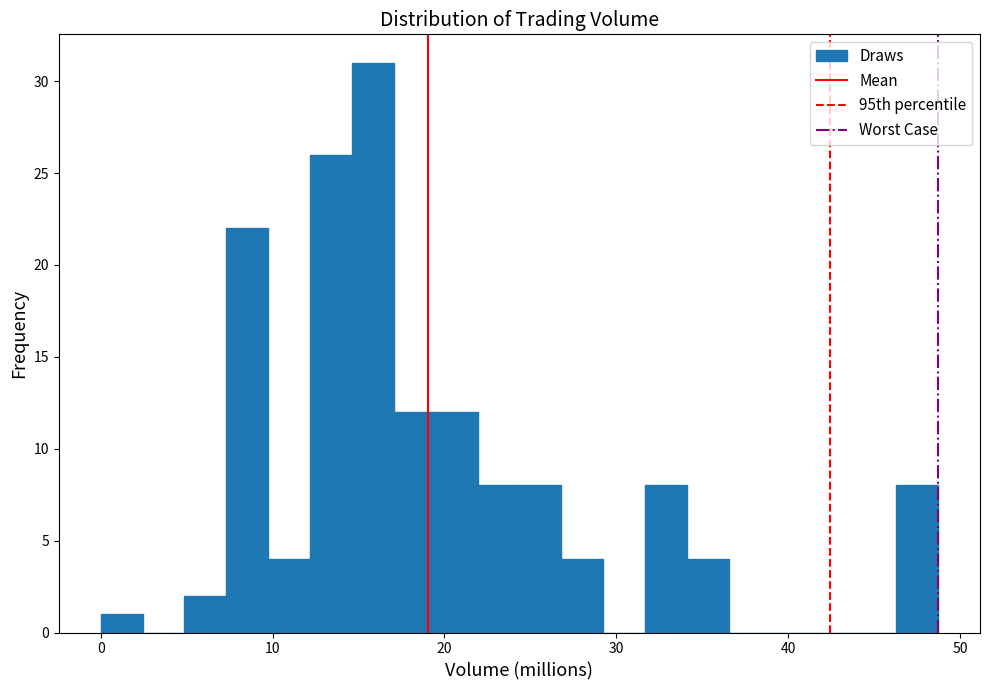

Read against the x-axis, roughly where is the centre of the tallest bar?

16